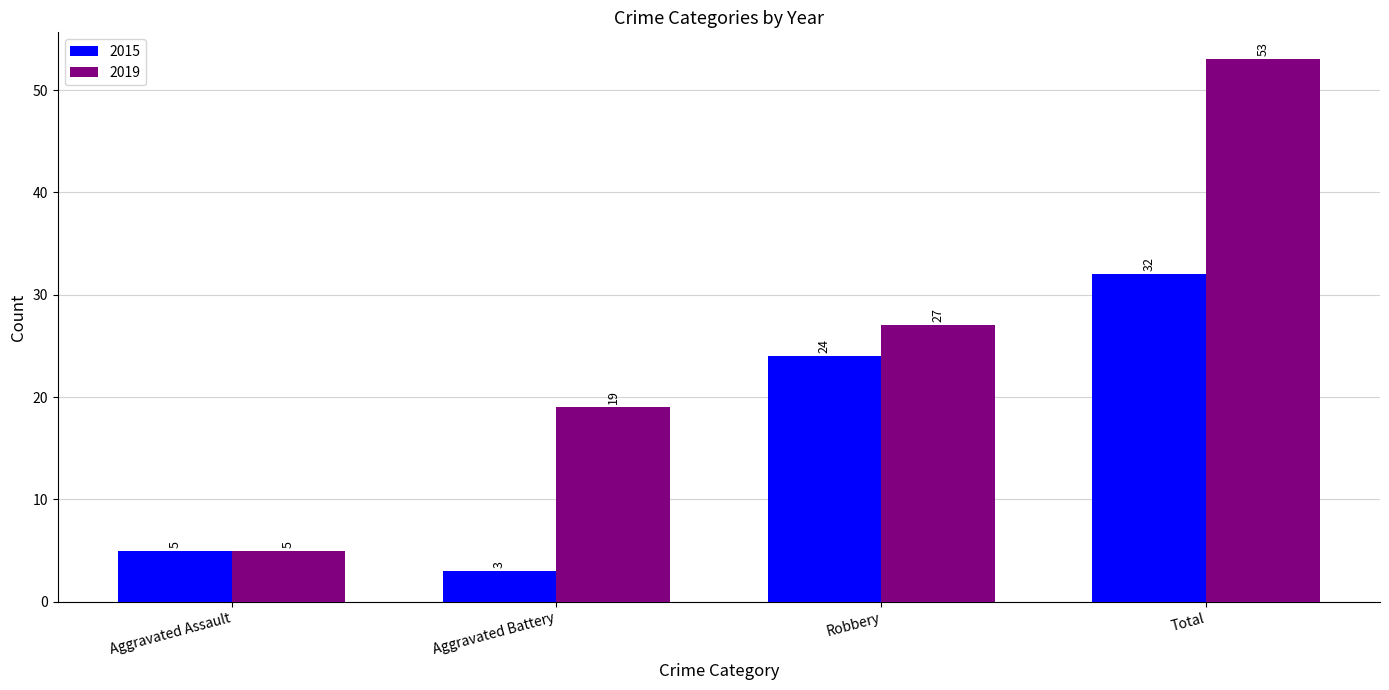

List the series in order of their overall mean, lowest first.

2015, 2019